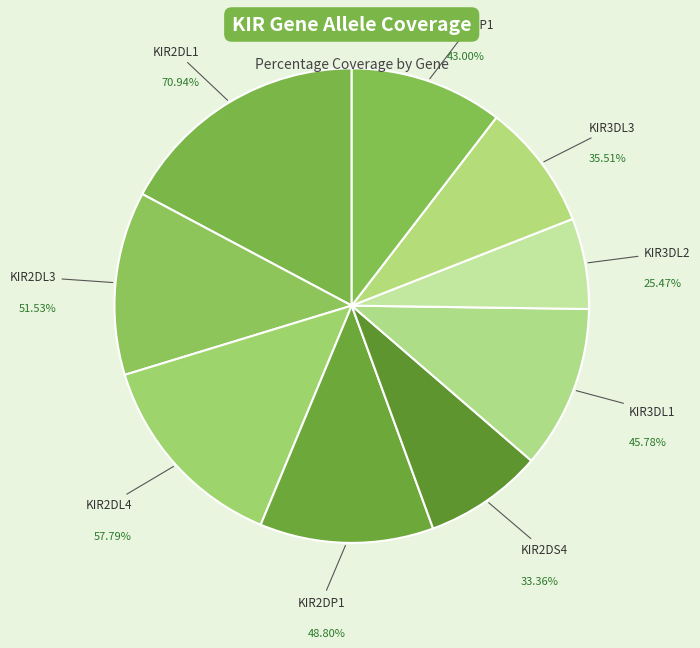

The KIR3DL3 slice represents 9% of the pie. True or false?

True